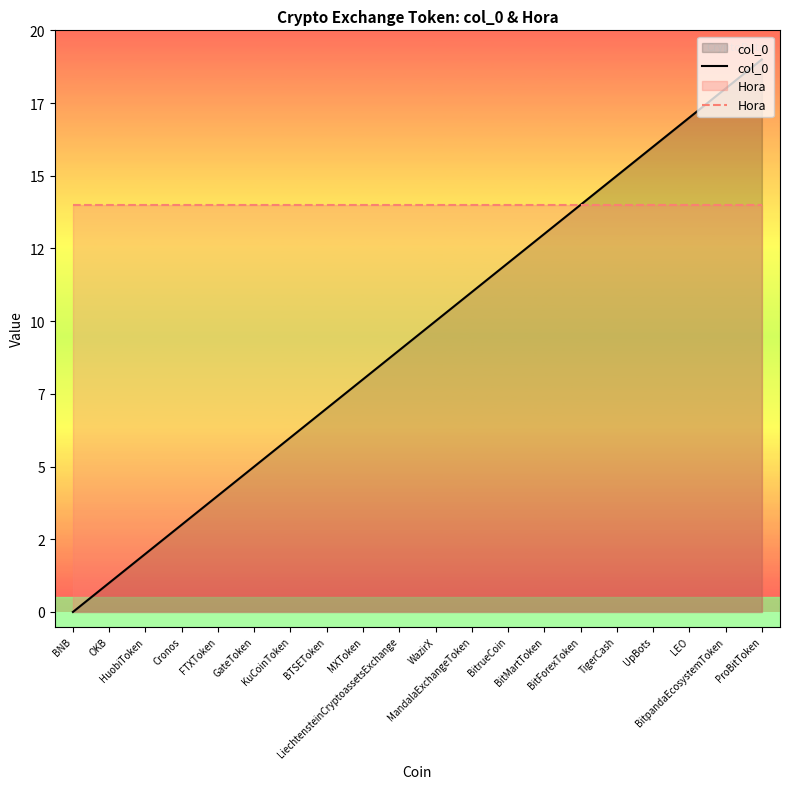

How many categories are shown in the chart?

20